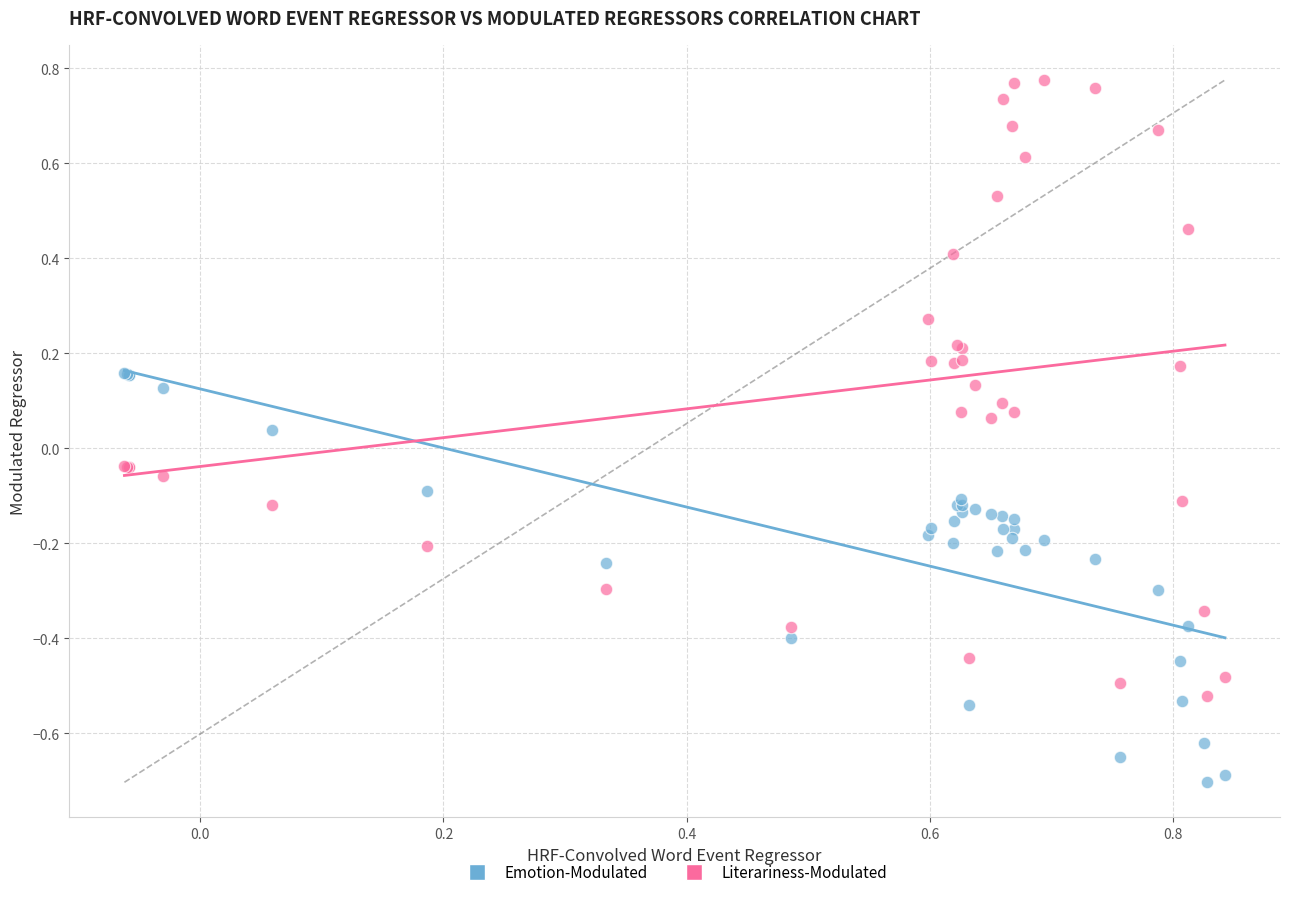

Which series contains the lowest Y value?

Emotion-Modulated